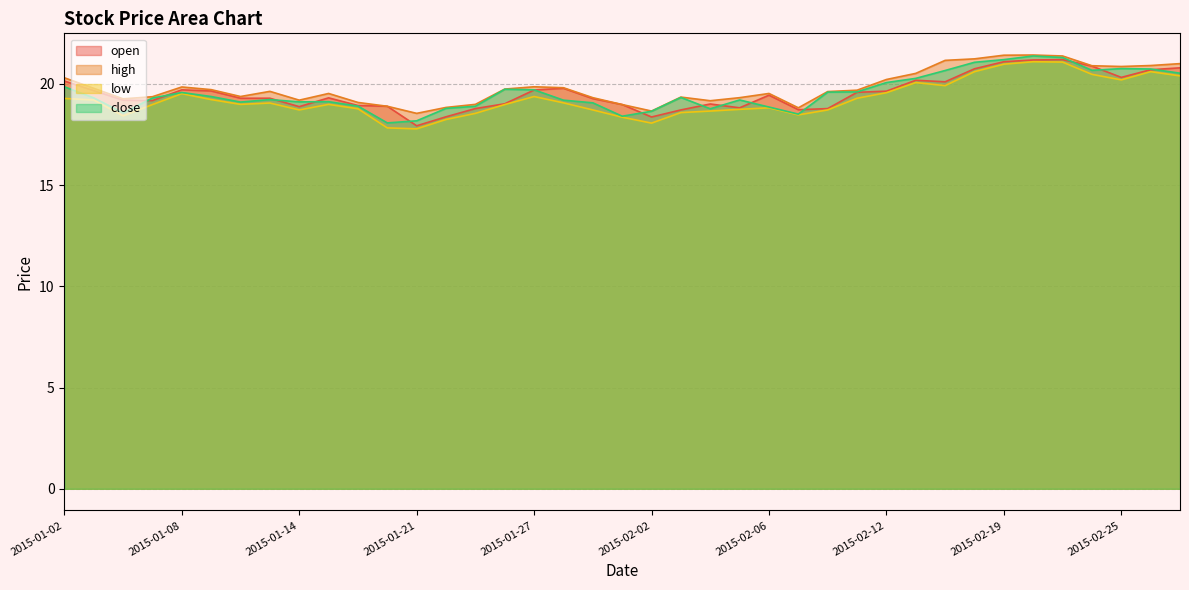

Reading left to right, what are all the values shown in this chart?

open: 20.1	19.7	19.2	19.2	19.7	19.7	19.3	19.3	18.9	19.3	18.9	18.9	17.9	18.4	18.8	19.0	19.7	19.8	19.3	19.0	18.4	18.7	19.0	18.8	19.4	18.7	18.8	19.6	19.6	20.2	20.1	20.8	21.1	21.2	21.2	20.9	20.3	20.7	20.8
high: 20.3	19.8	19.3	19.4	19.9	19.7	19.4	19.6	19.2	19.5	19.1	18.9	18.5	18.8	19.0	19.7	19.9	19.8	19.3	19.0	18.7	19.4	19.2	19.3	19.5	18.8	19.6	19.7	20.2	20.5	21.2	21.2	21.4	21.4	21.4	20.9	20.9	20.9	21.0
low: 19.3	19.2	18.4	19.0	19.5	19.2	19.0	19.1	18.7	19.0	18.8	17.8	17.8	18.2	18.5	19.0	19.4	19.1	18.7	18.4	18.1	18.6	18.7	18.7	18.8	18.5	18.7	19.3	19.6	20.1	19.9	20.6	21.0	21.1	21.1	20.5	20.2	20.6	20.4
close: 19.9	19.3	18.6	19.3	19.6	19.4	19.1	19.2	19.1	19.1	18.9	18.1	18.2	18.8	18.9	19.7	19.7	19.2	19.1	18.4	18.7	19.3	18.8	19.2	18.9	18.5	19.6	19.6	20.1	20.3	20.7	21.1	21.2	21.4	21.3	20.7	20.8	20.7	20.5